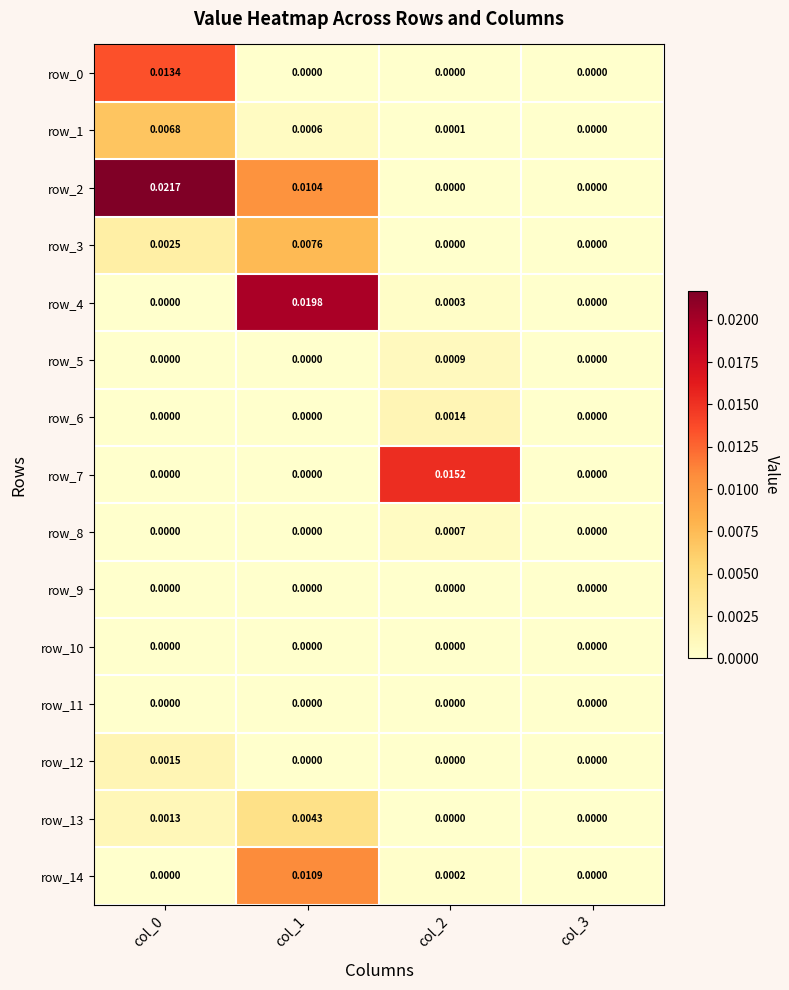

How many categories are shown in the chart?

4